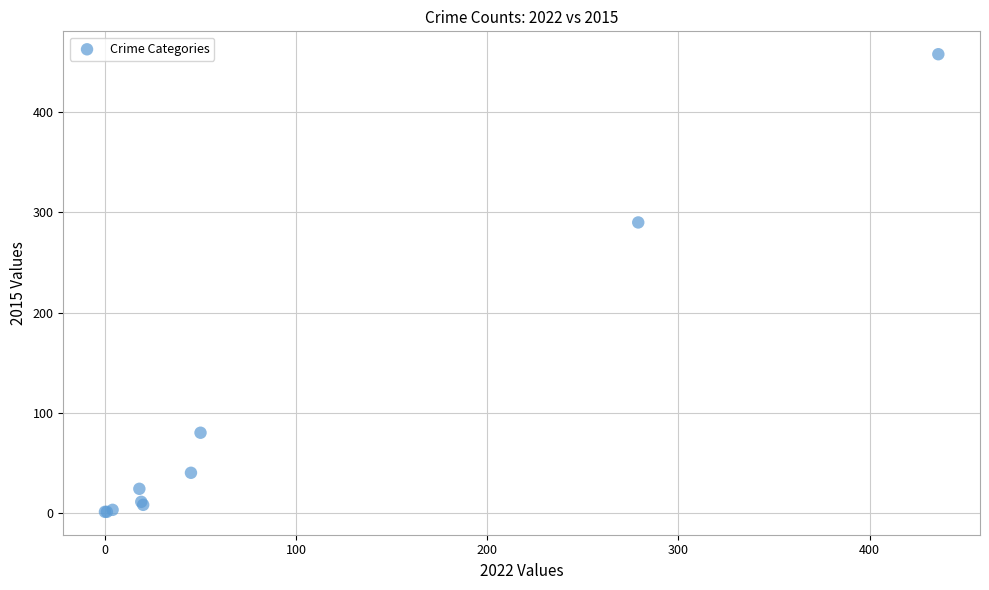

What Y value in the scatter plot is closest to 229?

290